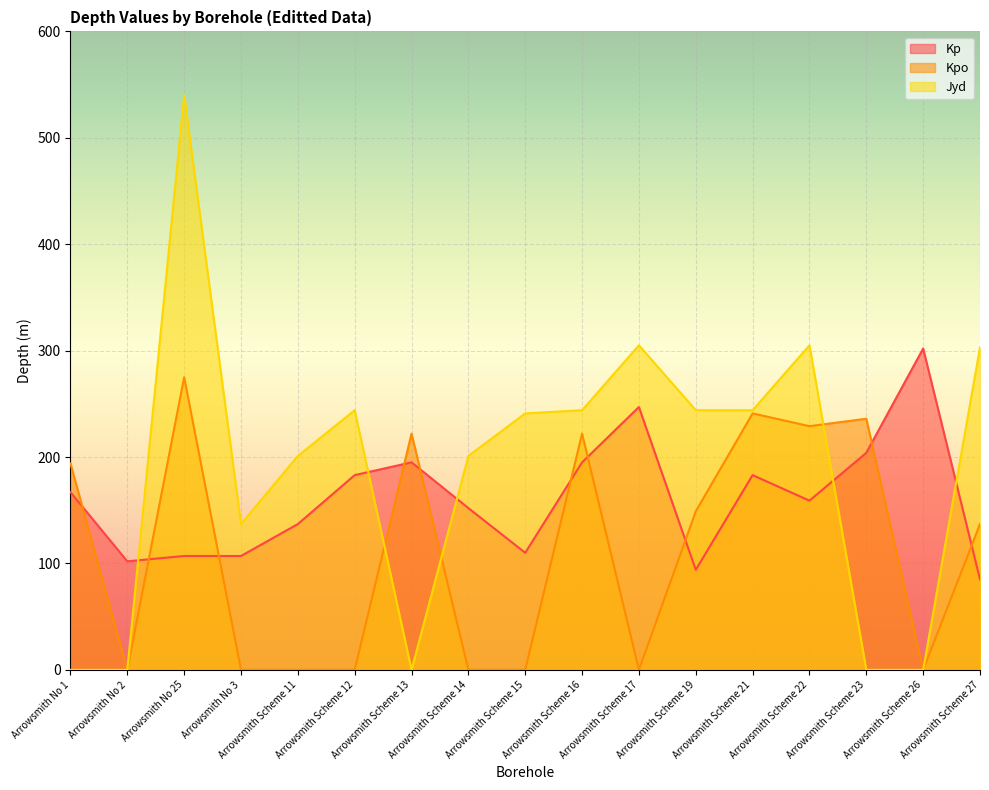

Reading right to left, extract all data points from this chart.

Kp: 85	302	204	159	183	94	247	195	110	152	195	183	137	107	107	102	167
Kpo: 137	0	236	229	241	149	0	222	0	0	222	0	0	0	275	0	194
Jyd: 303	0	0	305	244	244	305	244	241	201	0	244	201	137	540	0	0